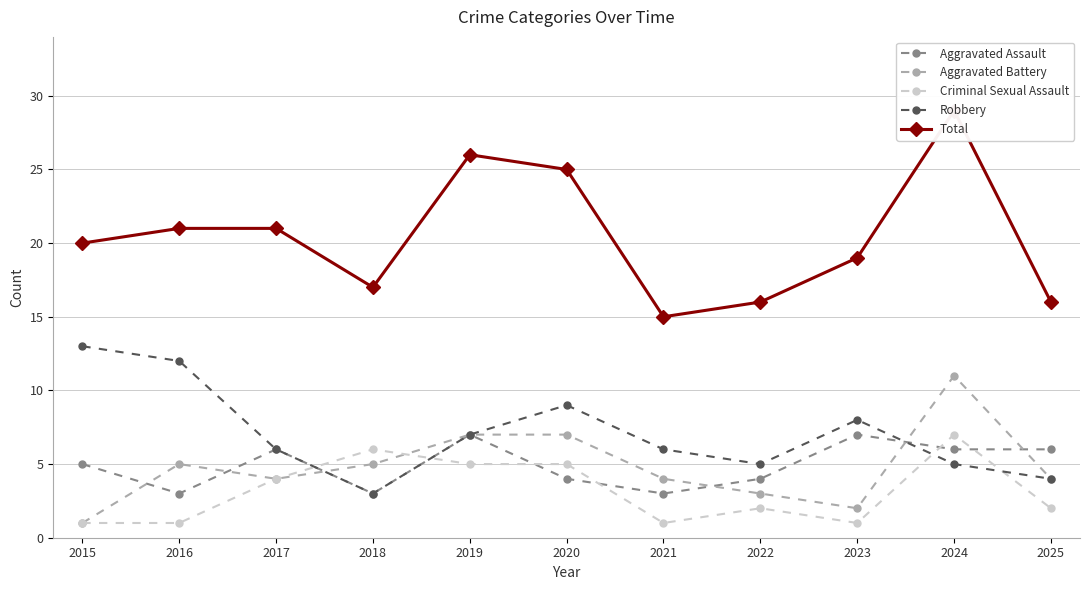

Which series has the largest range (max minus min)?

Total